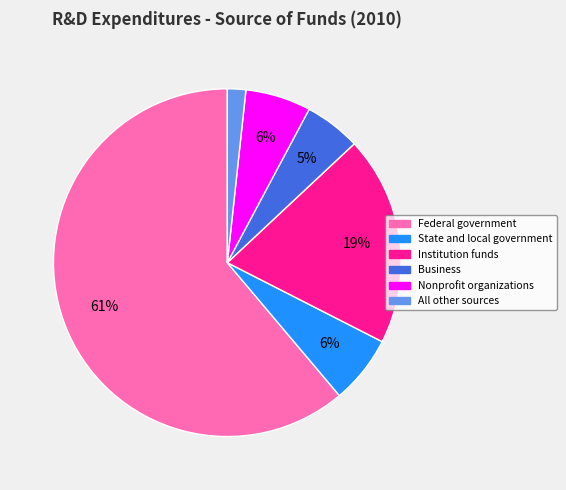

Does All other sources represent more than half of the total?

No